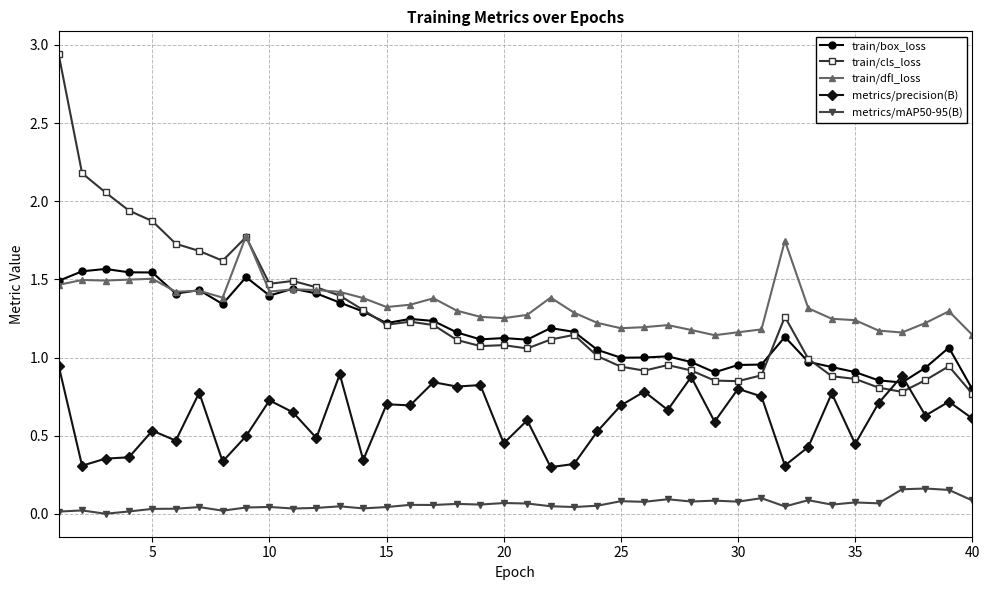

List the series in order of their peak value, highest first.

train/cls_loss, train/dfl_loss, train/box_loss, metrics/precision(B), metrics/mAP50-95(B)